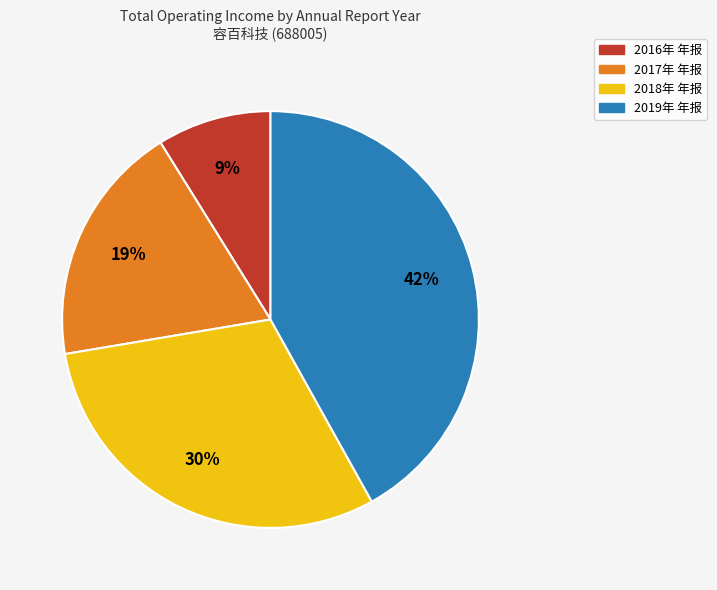

To the nearest percent, what percentage of the pie is 2019年 年报?

42%